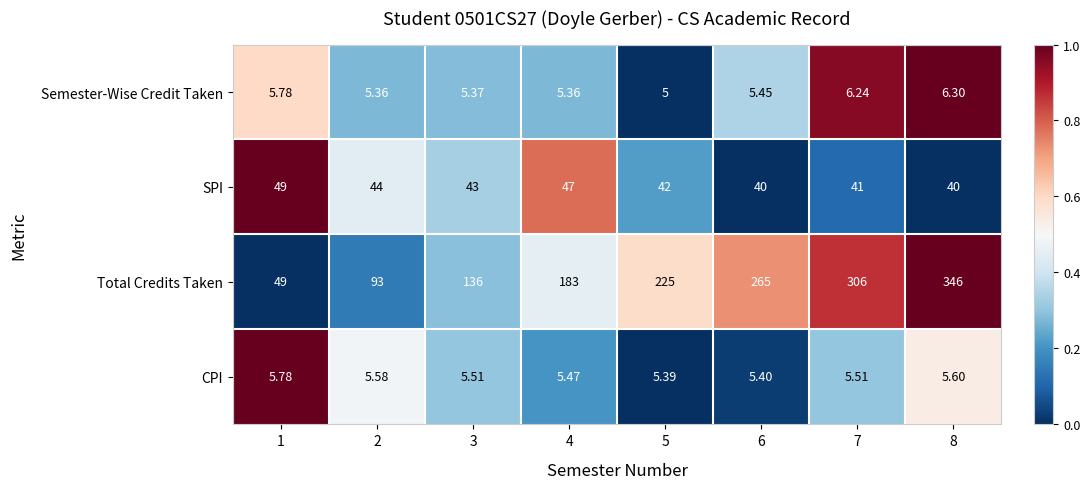

At which category is the sum across all series the highest?

8